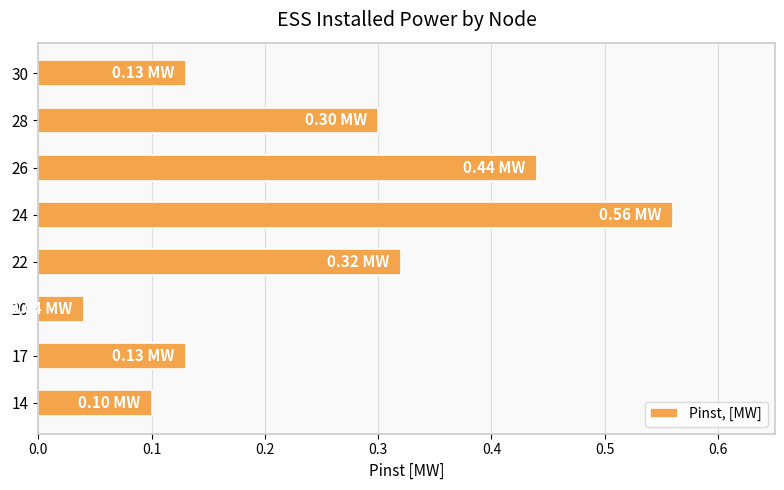

What is the sum of all values?

2.0